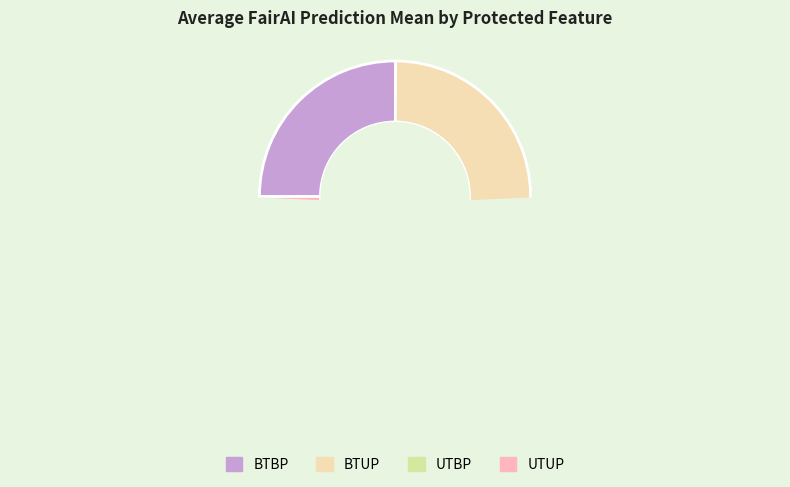

Is UTBP the majority of the pie?

No